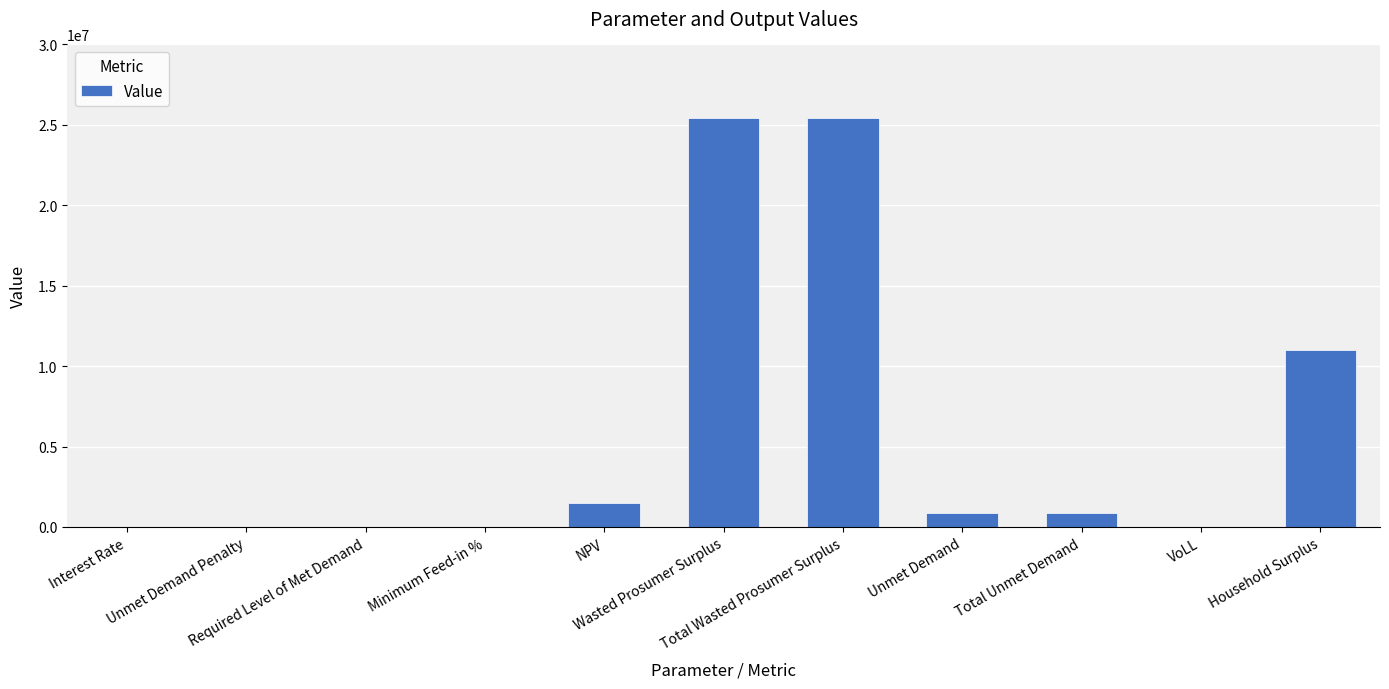

How many categories are shown in the chart?

11